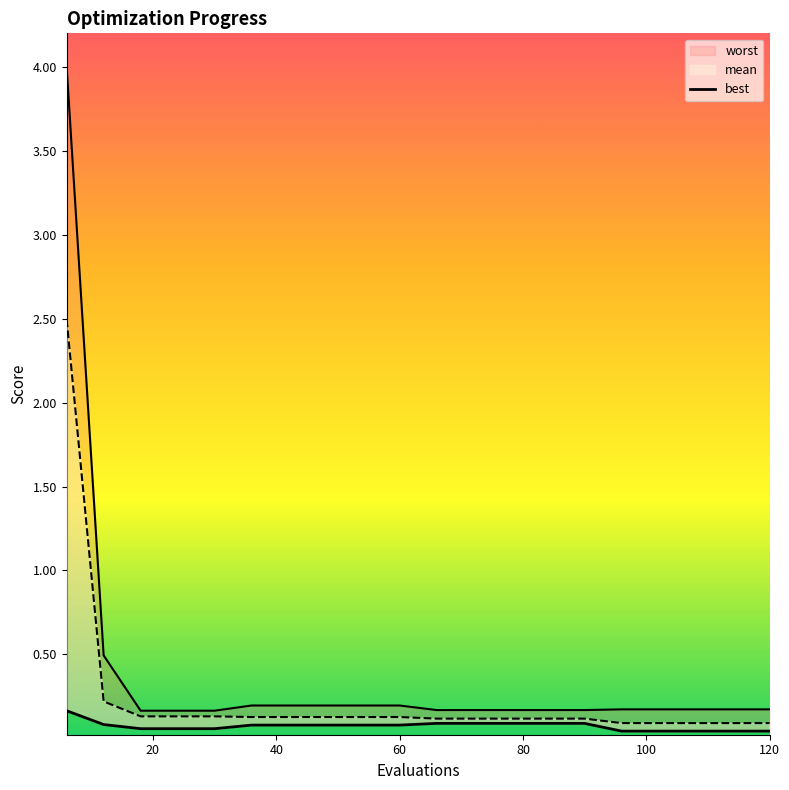

What is the approximate value at 80?

0.1